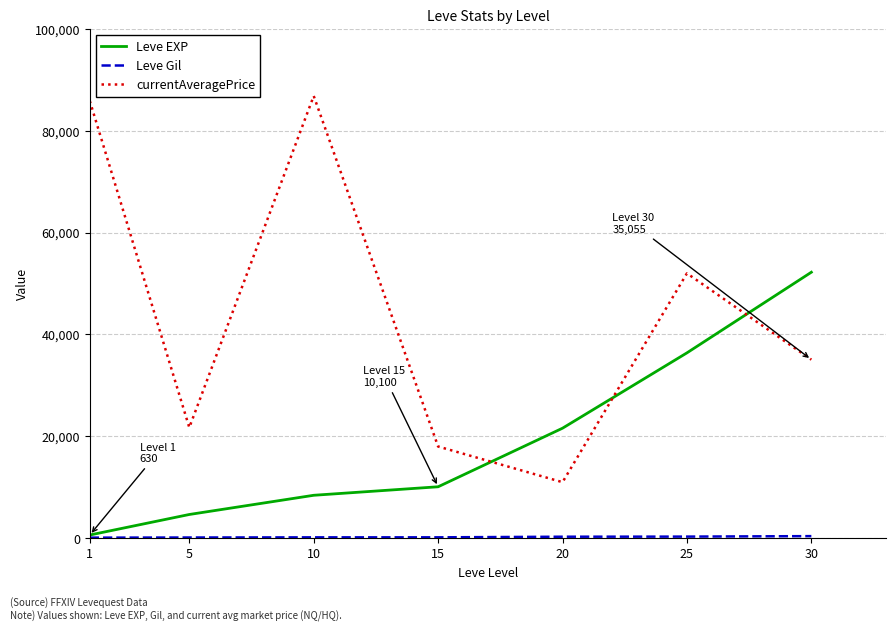

How many times do currentAveragePrice and Leve EXP cross each other?

3